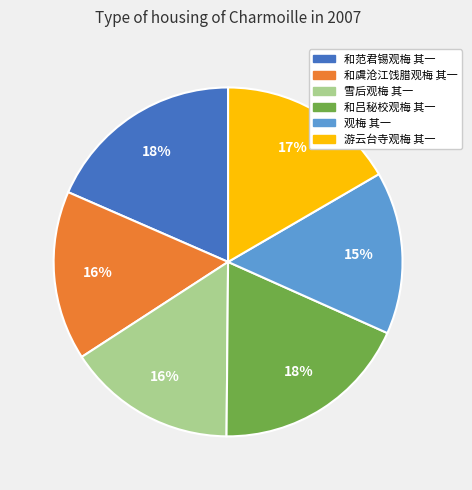

Do 雪后观梅 其一 and 和吕秘校观梅 其一 together represent more than half of the pie?

No